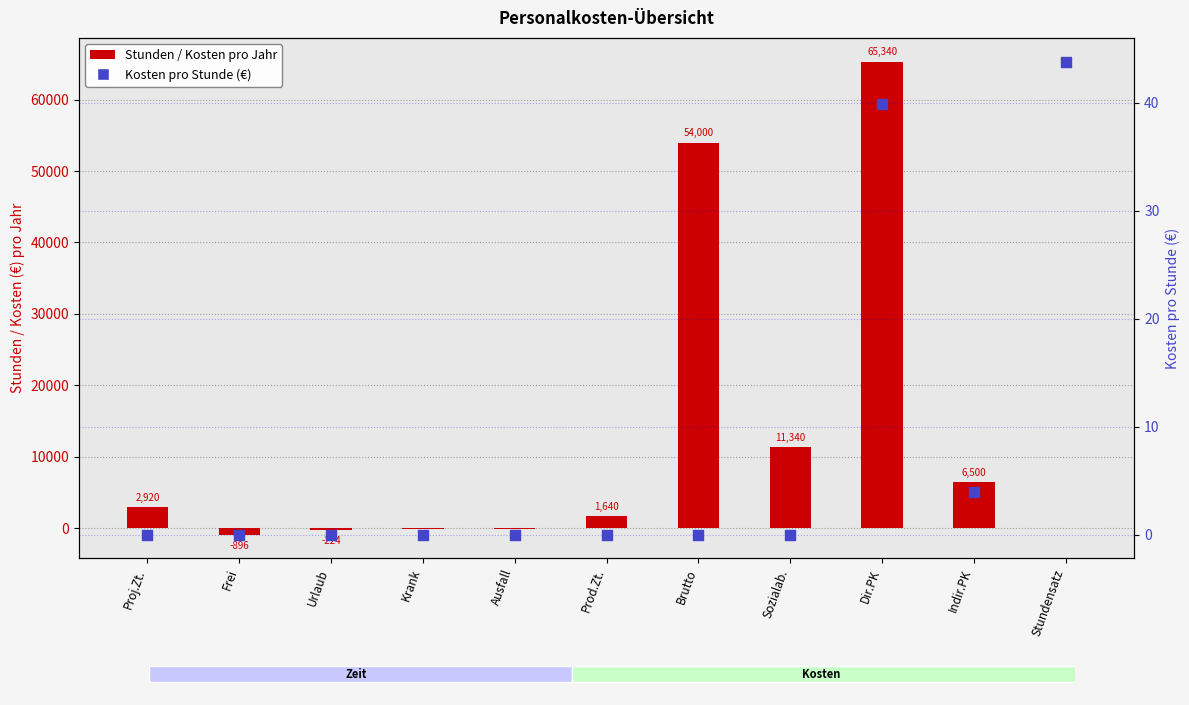

Is the value of Kosten pro Stunde (€) at Urlaub greater than the value of Stunden / Kosten pro Jahr at Dir.PK?

No